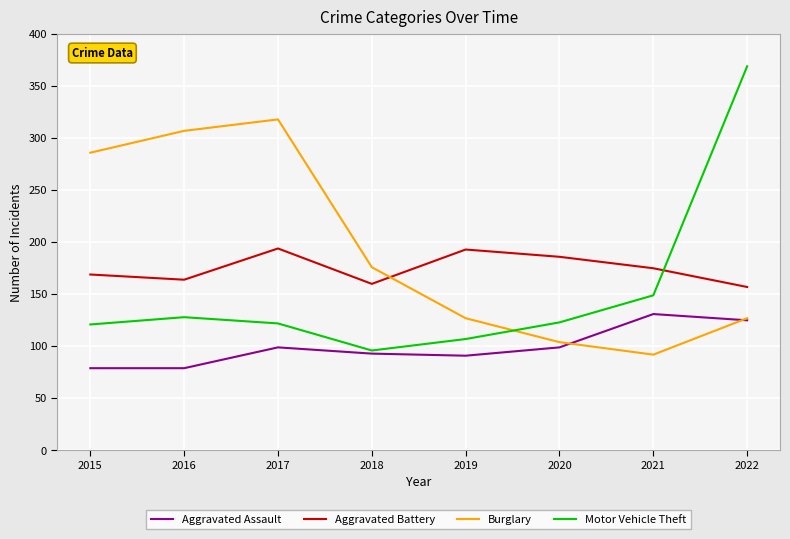

Rank the series by their maximum value, from lowest to highest.

Aggravated Assault, Aggravated Battery, Burglary, Motor Vehicle Theft